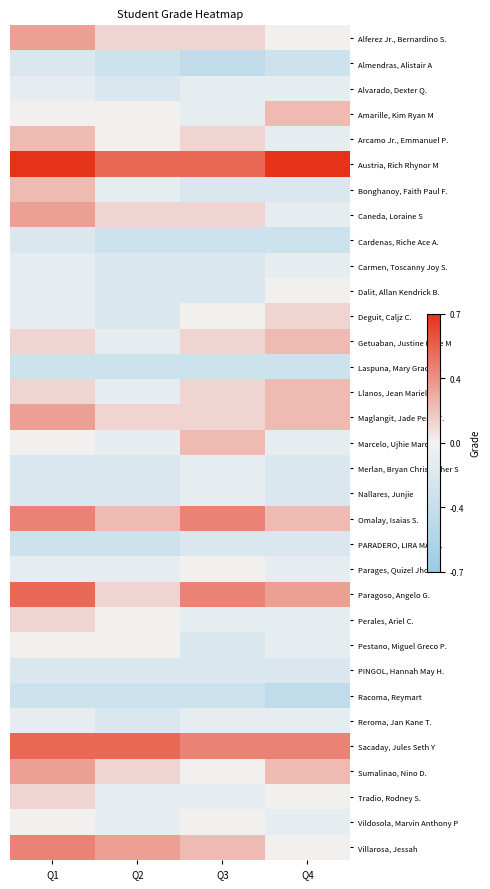

Which has a higher value, Q1 or Q2?

Q1